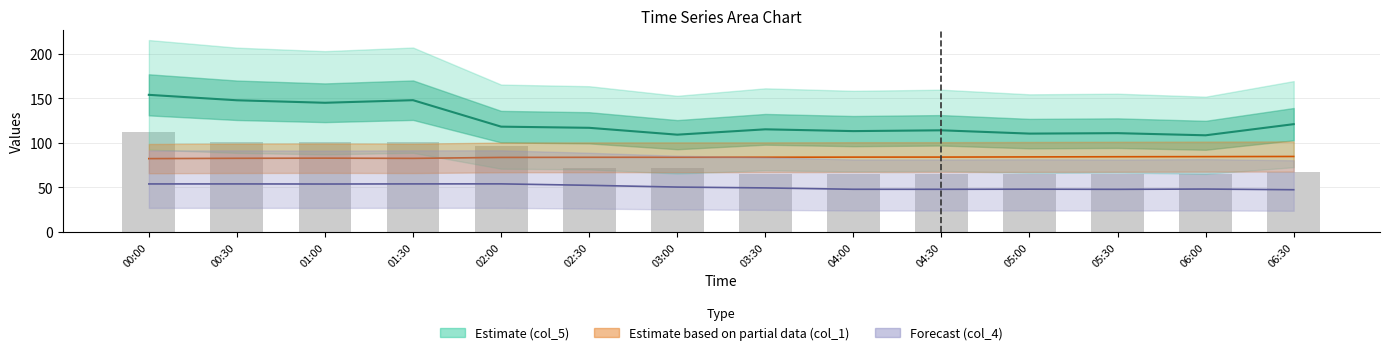

What is the average value of the col_3 series?

123.5